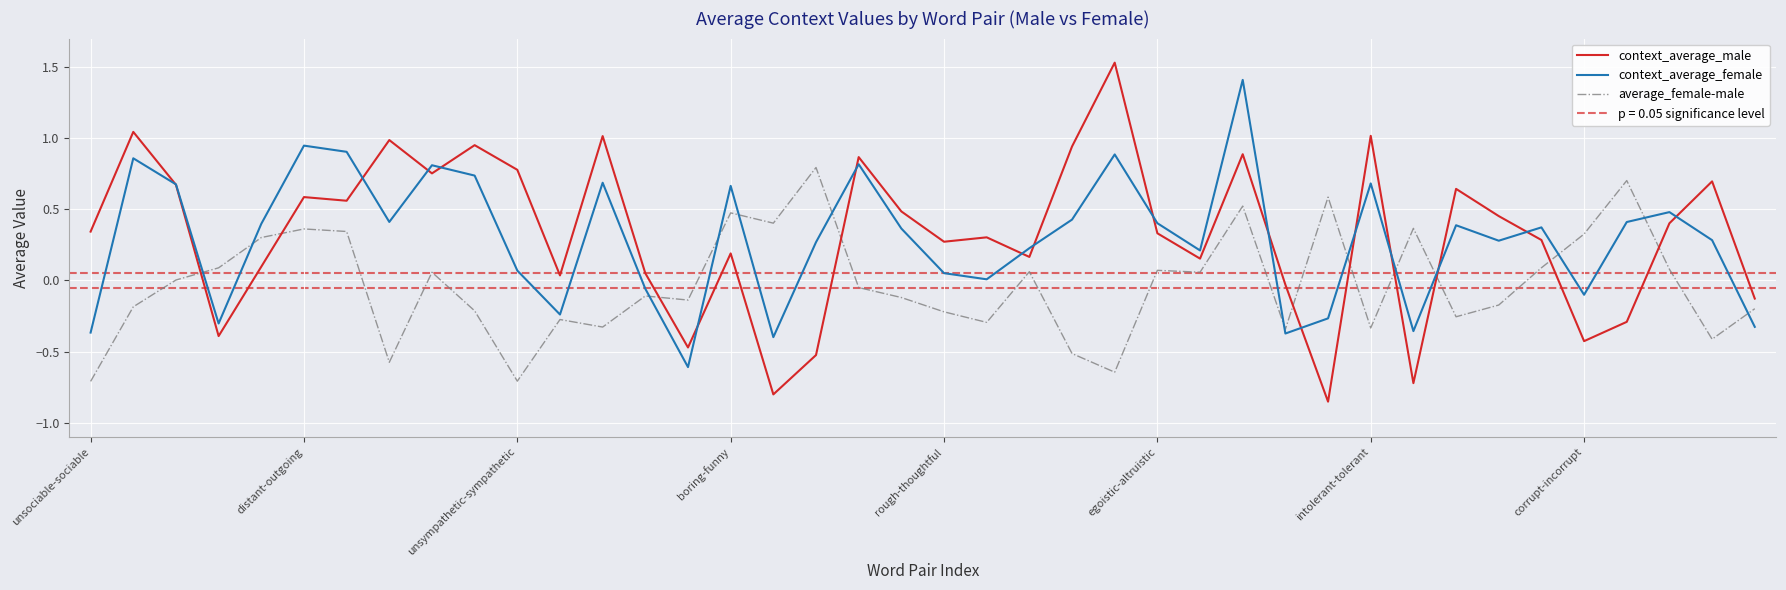

How many data points in average_female-male are above 0?

19